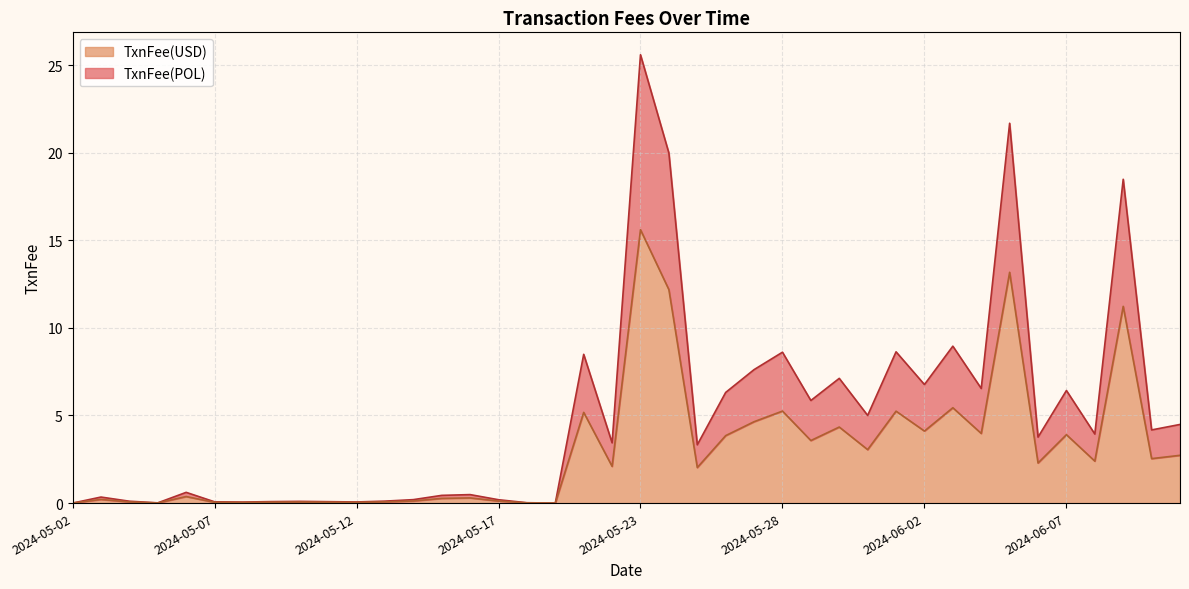

Is it true that TxnFee(USD) equals 3.9 at 2024-06-06?

False